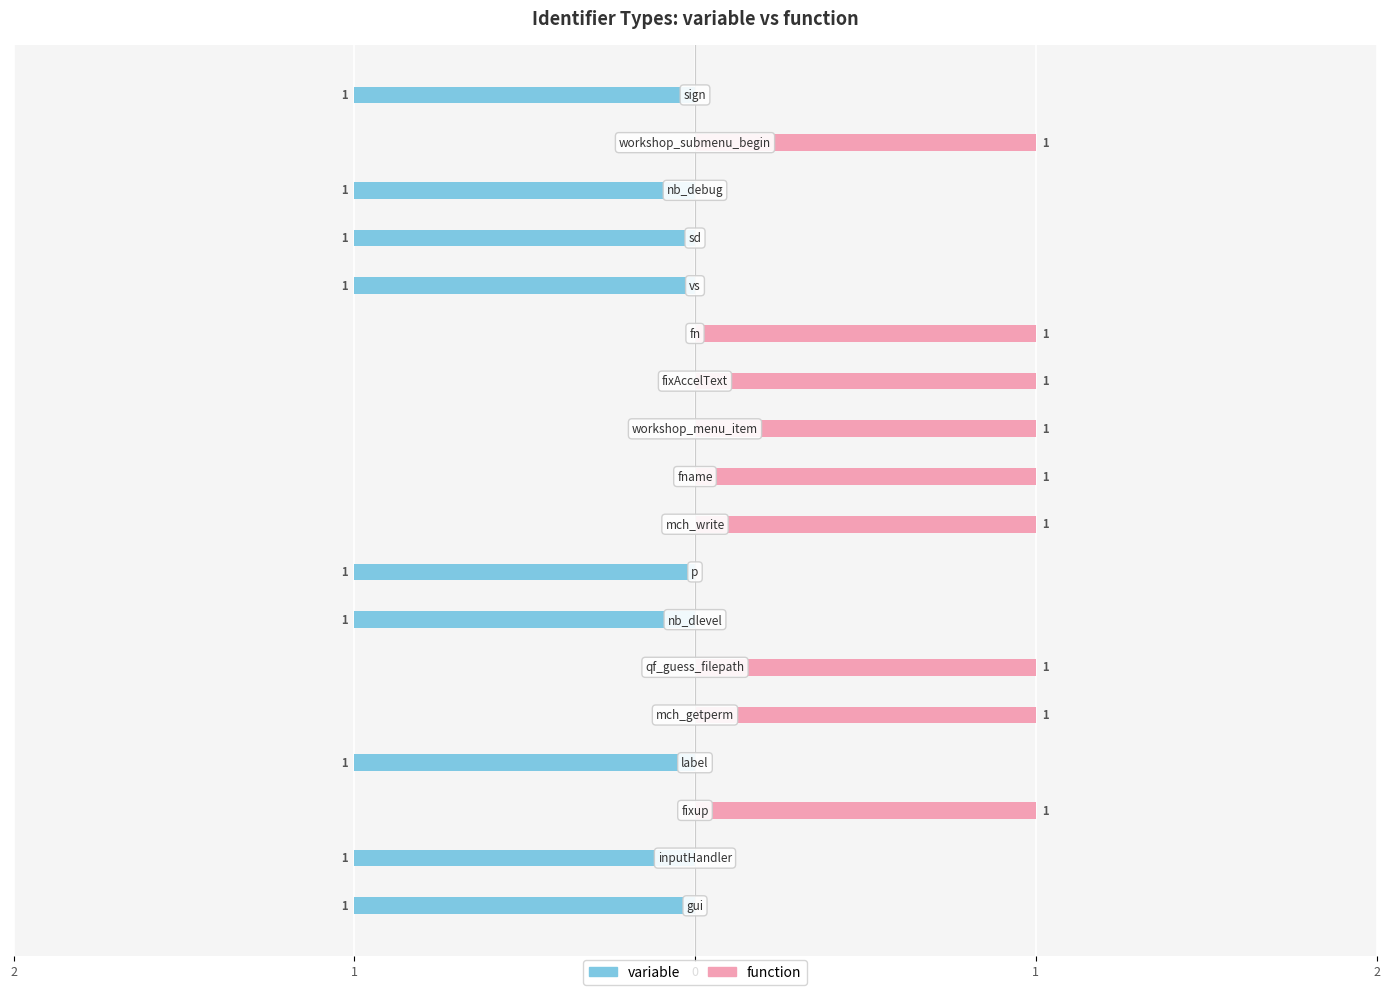

Reading left to right, list all the values displayed in this chart.

variable: -1	-1	0	-1	0	0	-1	-1	0	0	0	0	0	-1	-1	-1	0	-1
function: 0	0	1	0	1	1	0	0	1	1	1	1	1	0	0	0	1	0